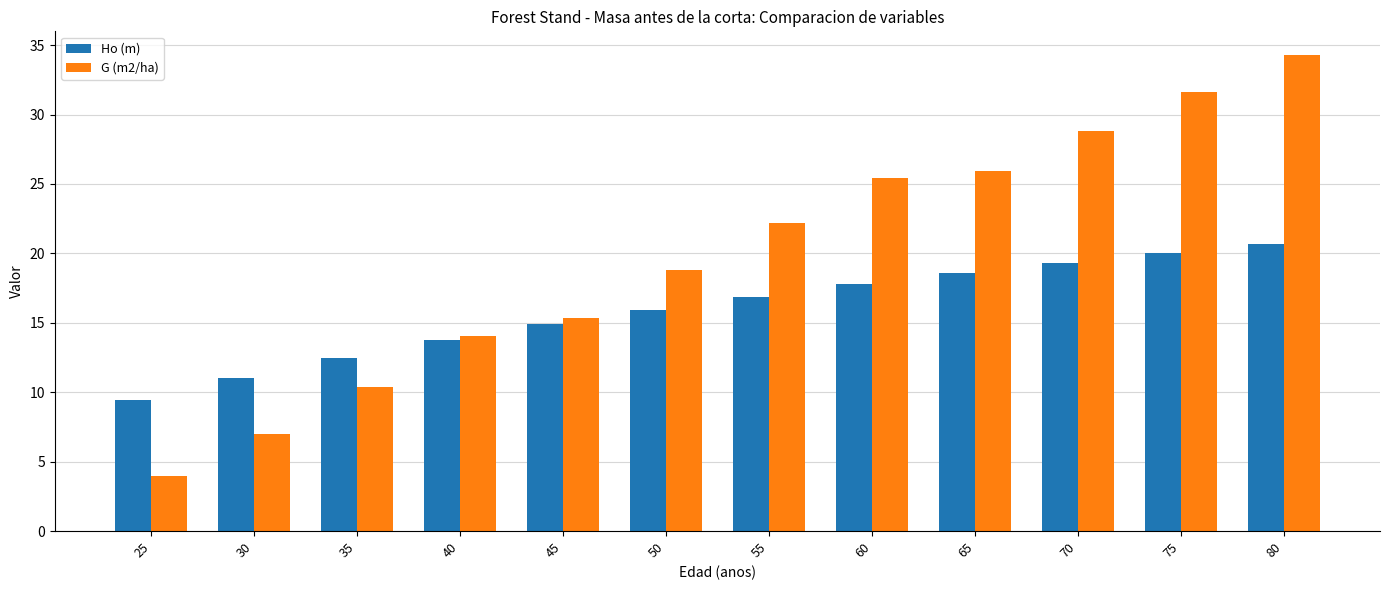

What is the spread (max minus min) of values at 65?

7.3